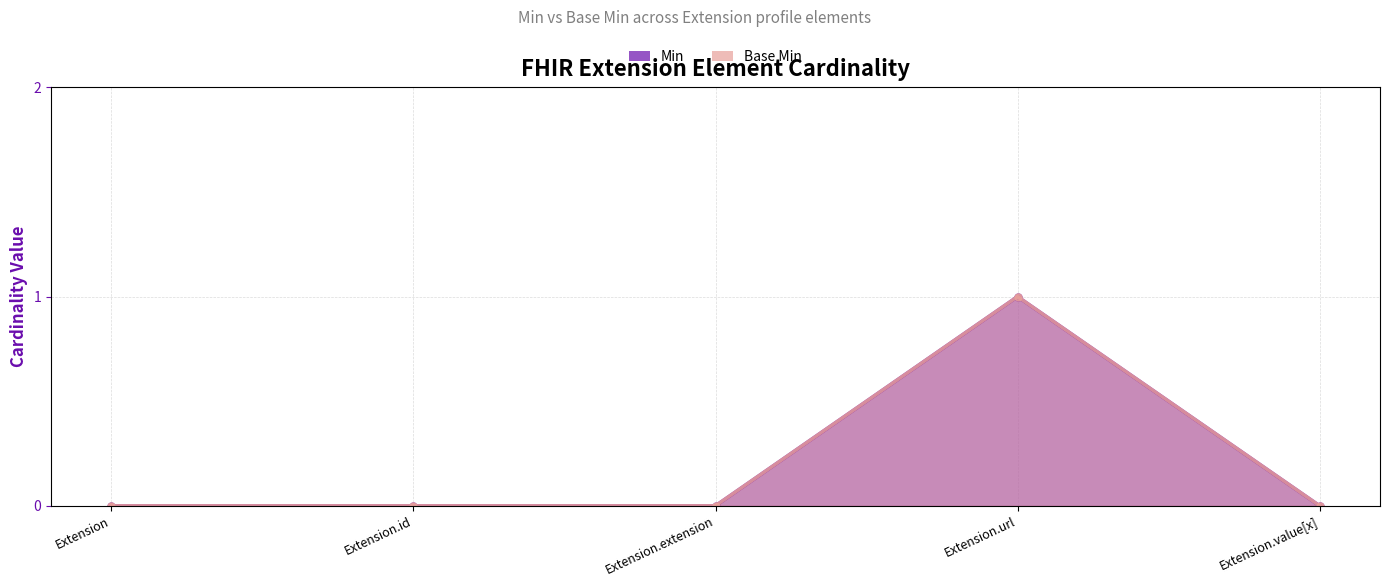

At Extension.extension, list the series in order from smallest to largest.

Min, Base Min